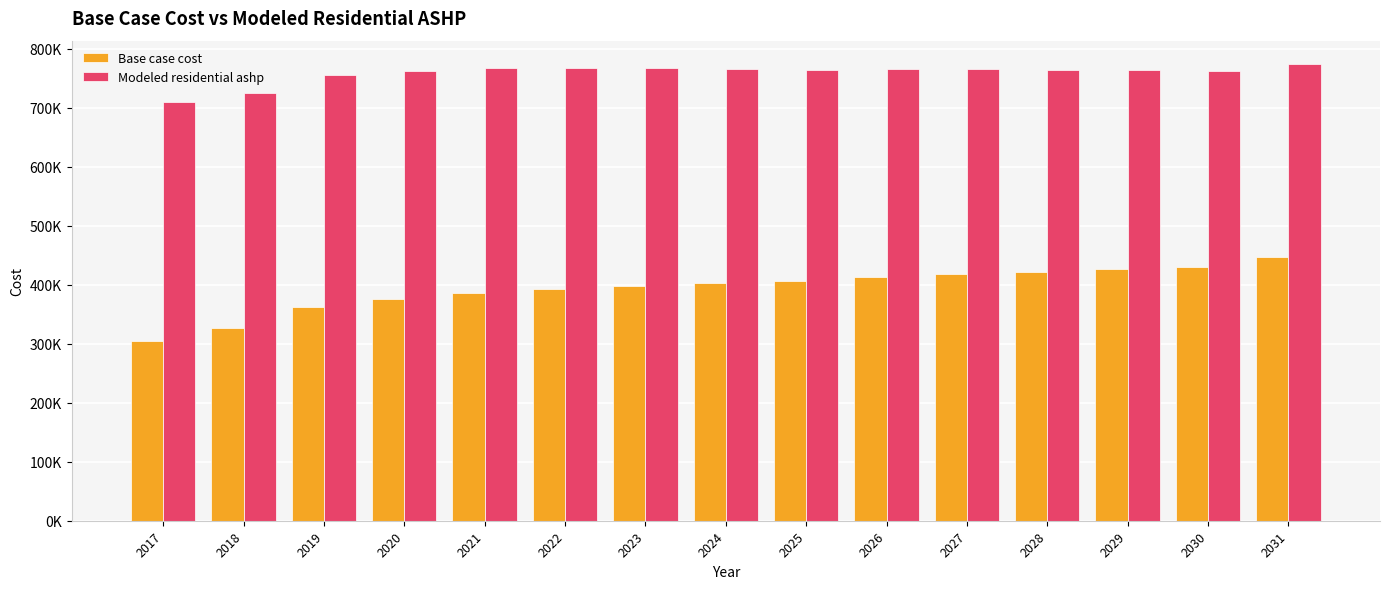

What is the difference between the Modeled residential ashp values at 2031 and 2022?

7190.7